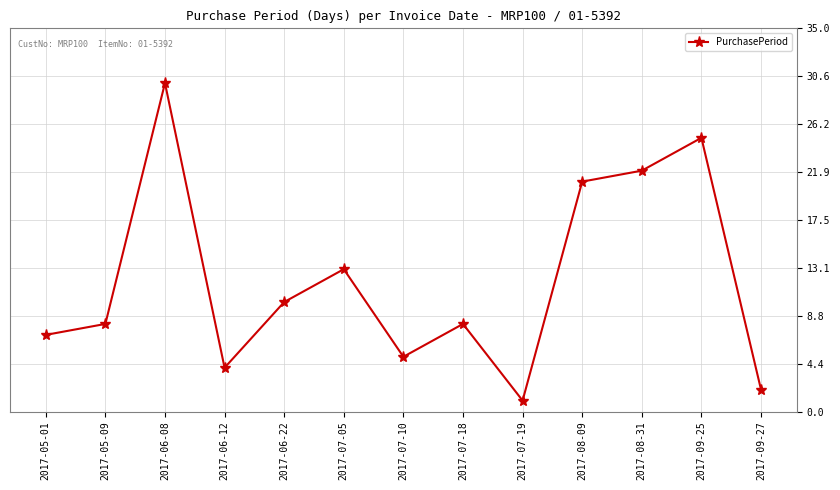

The chart shows a value of 8 at 2017-05-09. True or false?

True